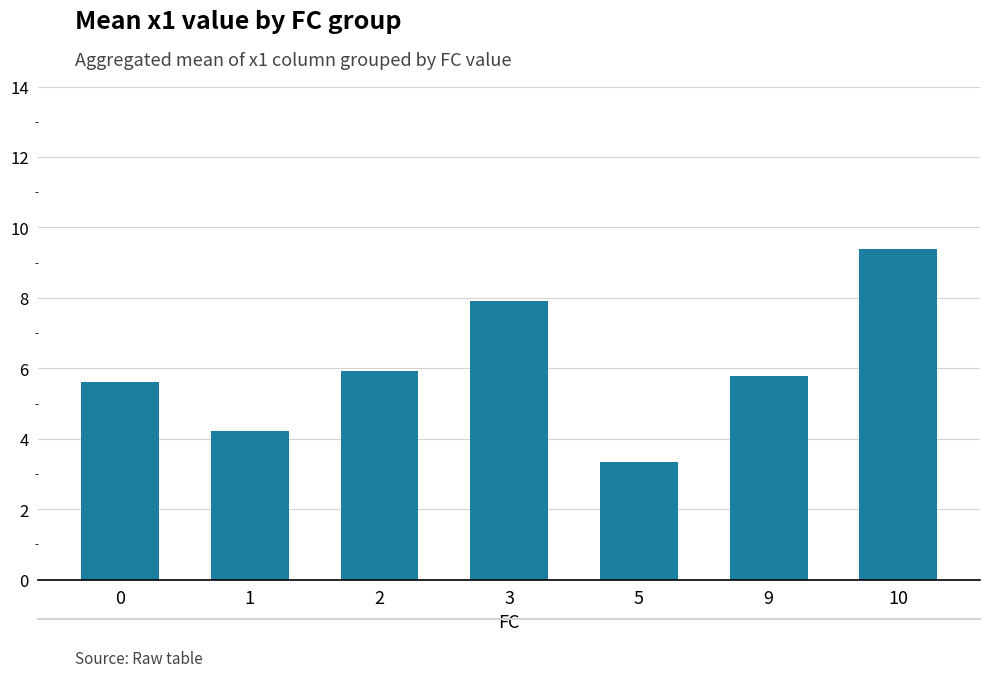

What is the difference between the maximum and minimum values?

6.0